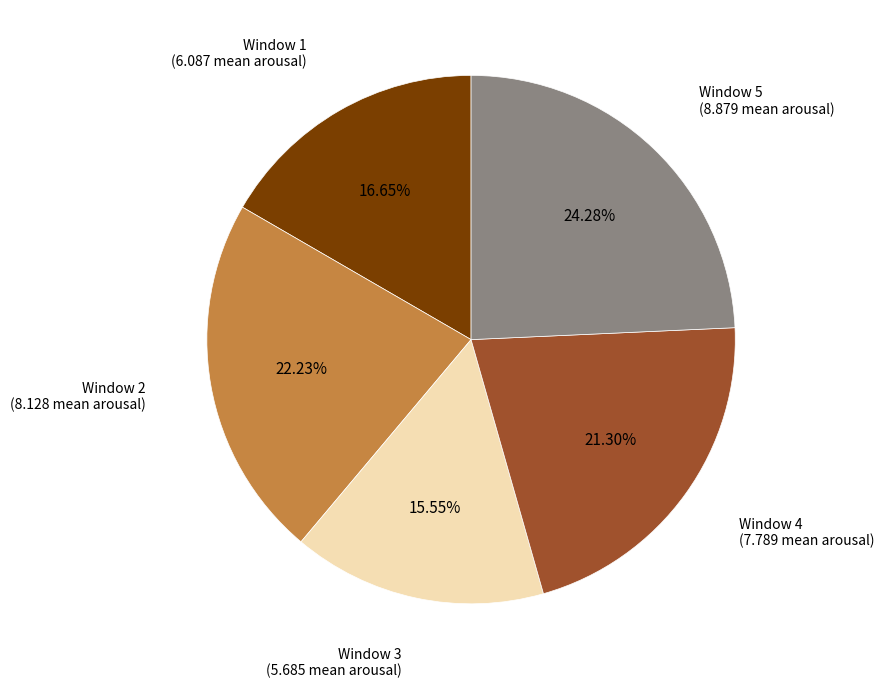

Is there a majority slice in this chart?

No